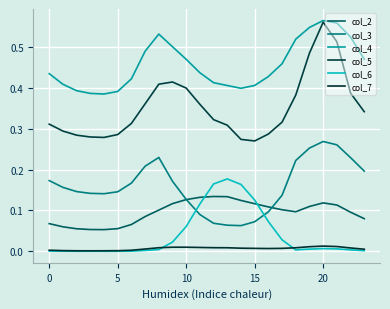

What is the label of the 8th point from the left?

7